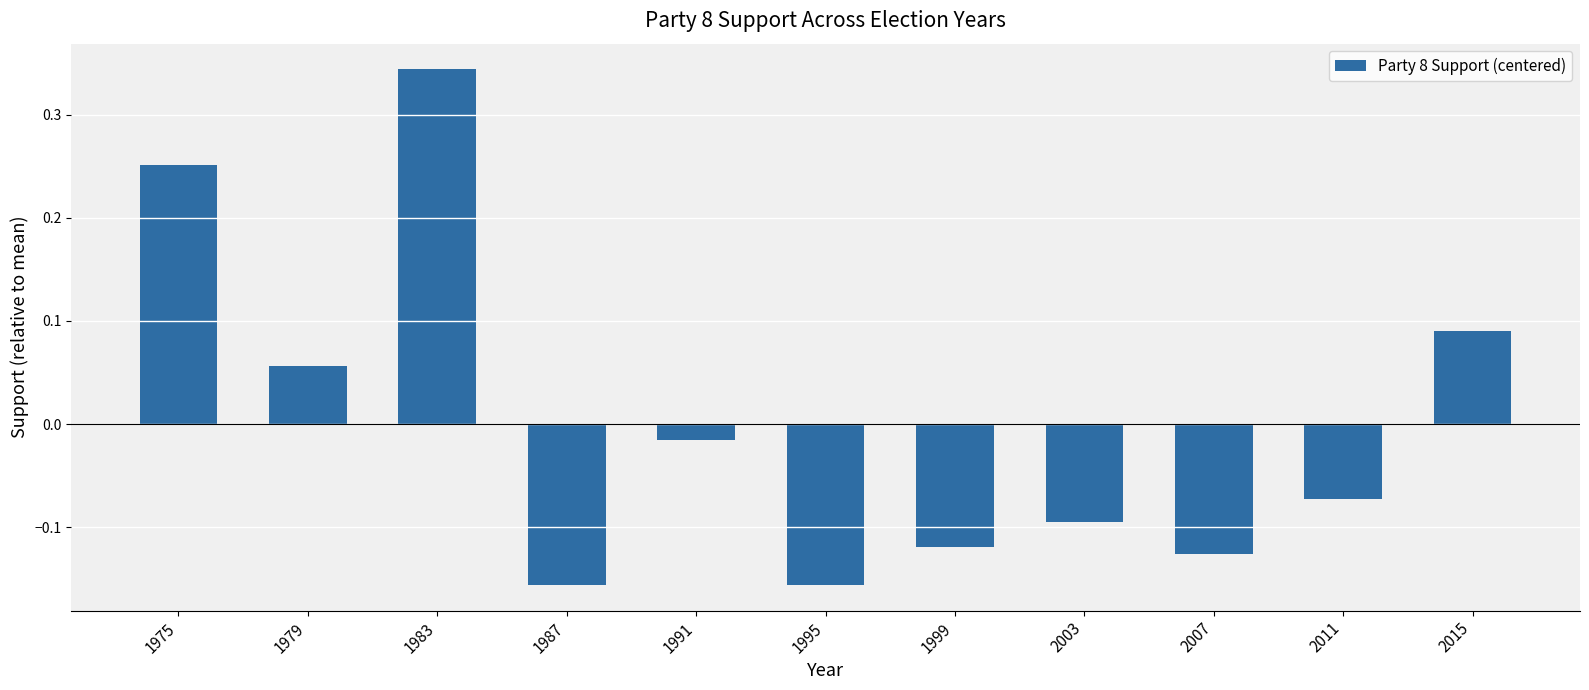

How many values are above zero?

4